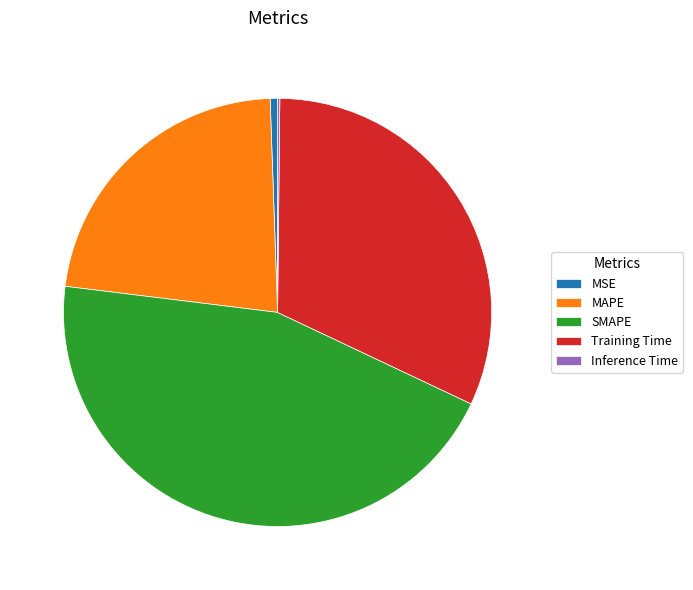

Does any single category account for the majority?

No